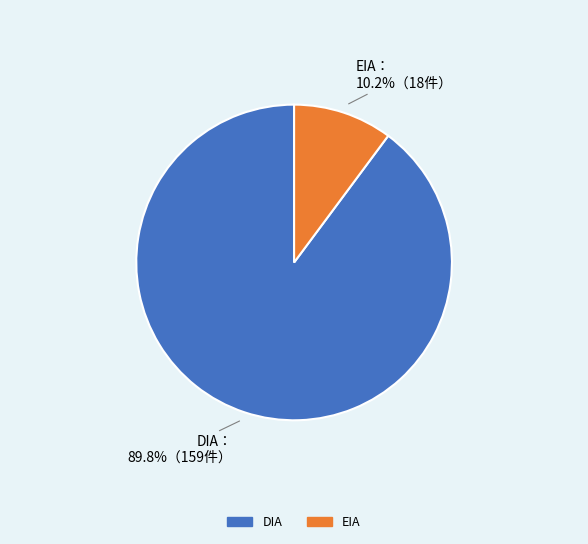

How many segments does this pie chart have?

2